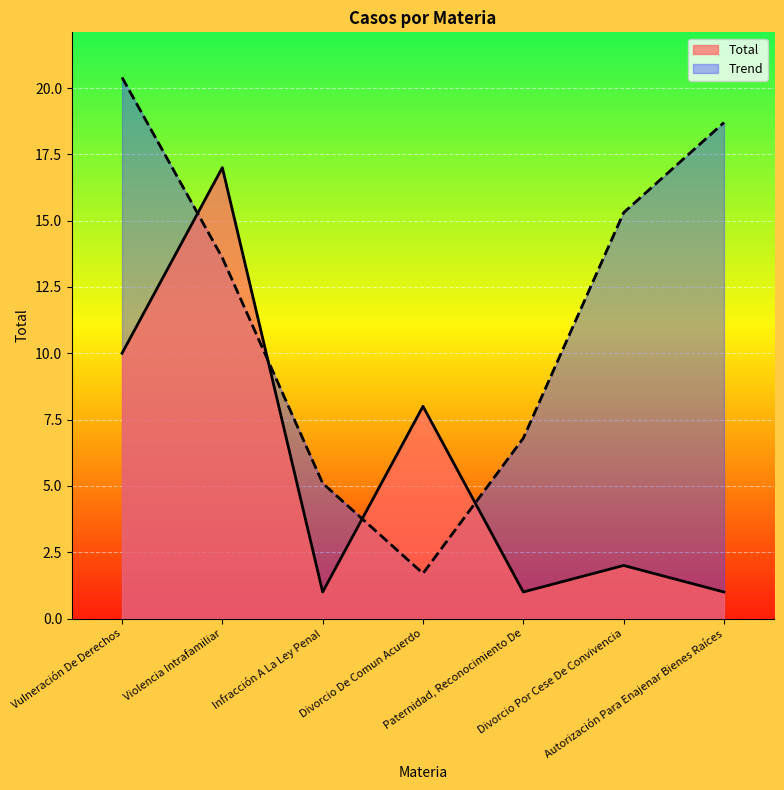

Reading left to right, what are all the values shown in this chart?

Vulneración De Derechos=10	Violencia Intrafamiliar=17	Infracción A La Ley Penal=1	Divorcio De Comun Acuerdo=8	Paternidad, Reconocimiento De=1	Divorcio Por Cese De Convivencia=2	Autorización Para Enajenar Bienes Raíces=1